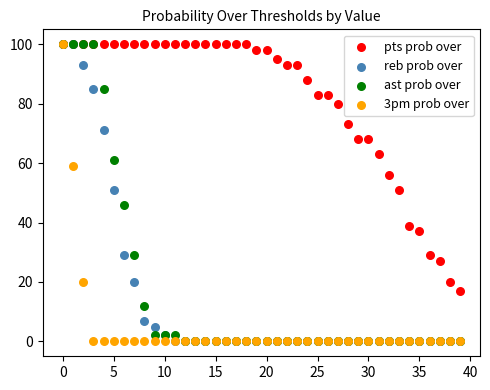

What are all the series names shown in the legend?

pts prob over, reb prob over, ast prob over, 3pm prob over